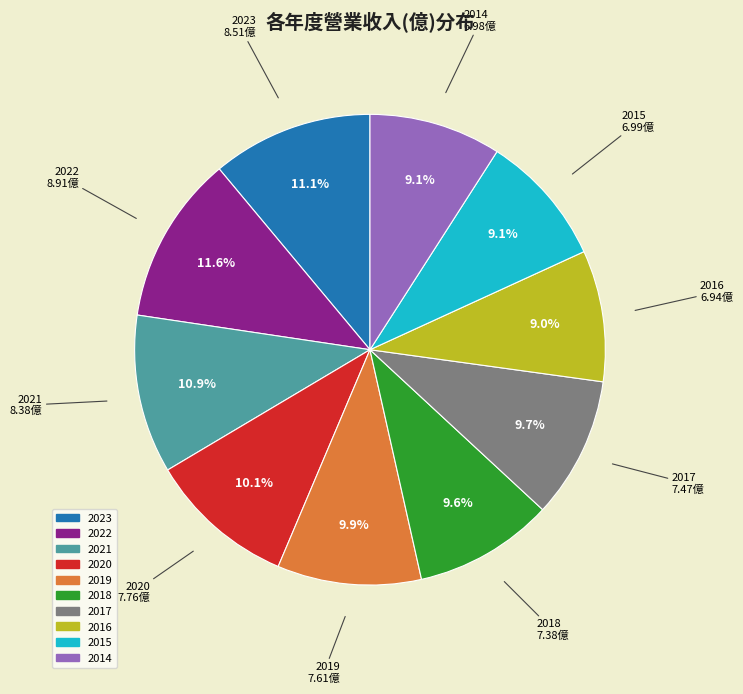

Is it true that 2014 is 14% of the pie?

False